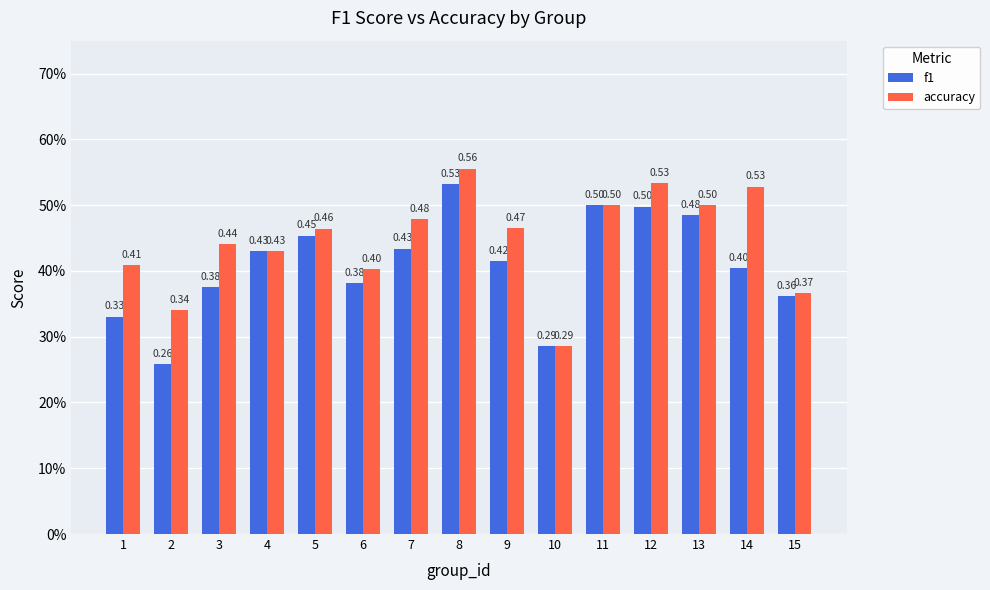

The f1 series shows 0.5 at 15. True or false?

False